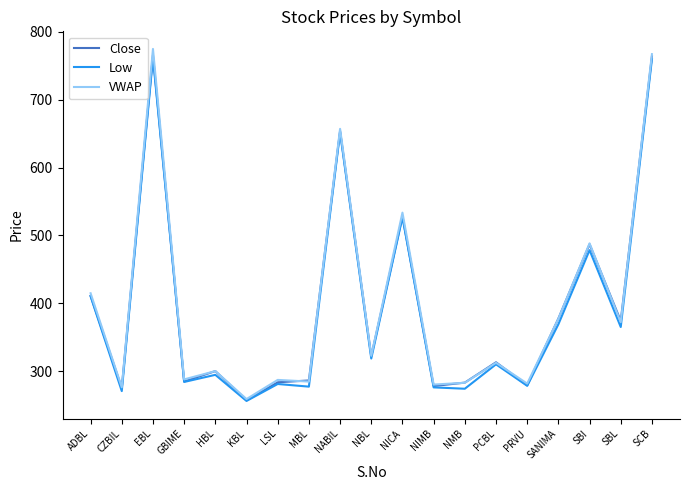

What position from the left is SCB?

19